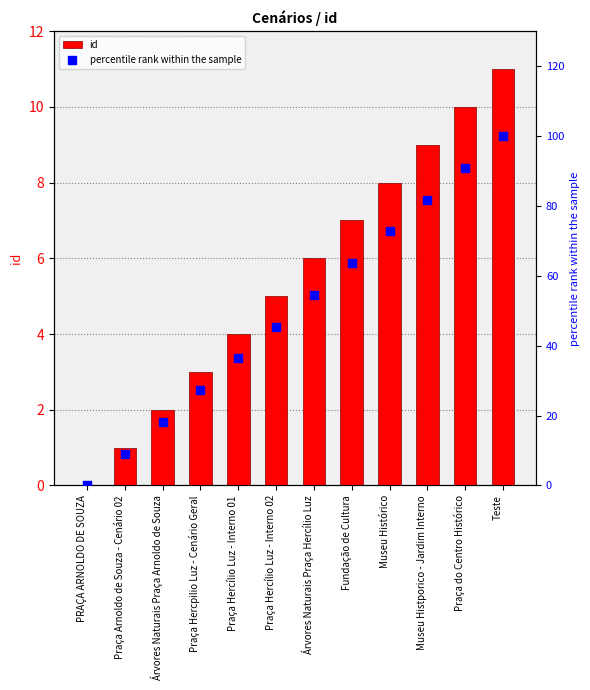

Which series reaches the minimum Y coordinate?

id